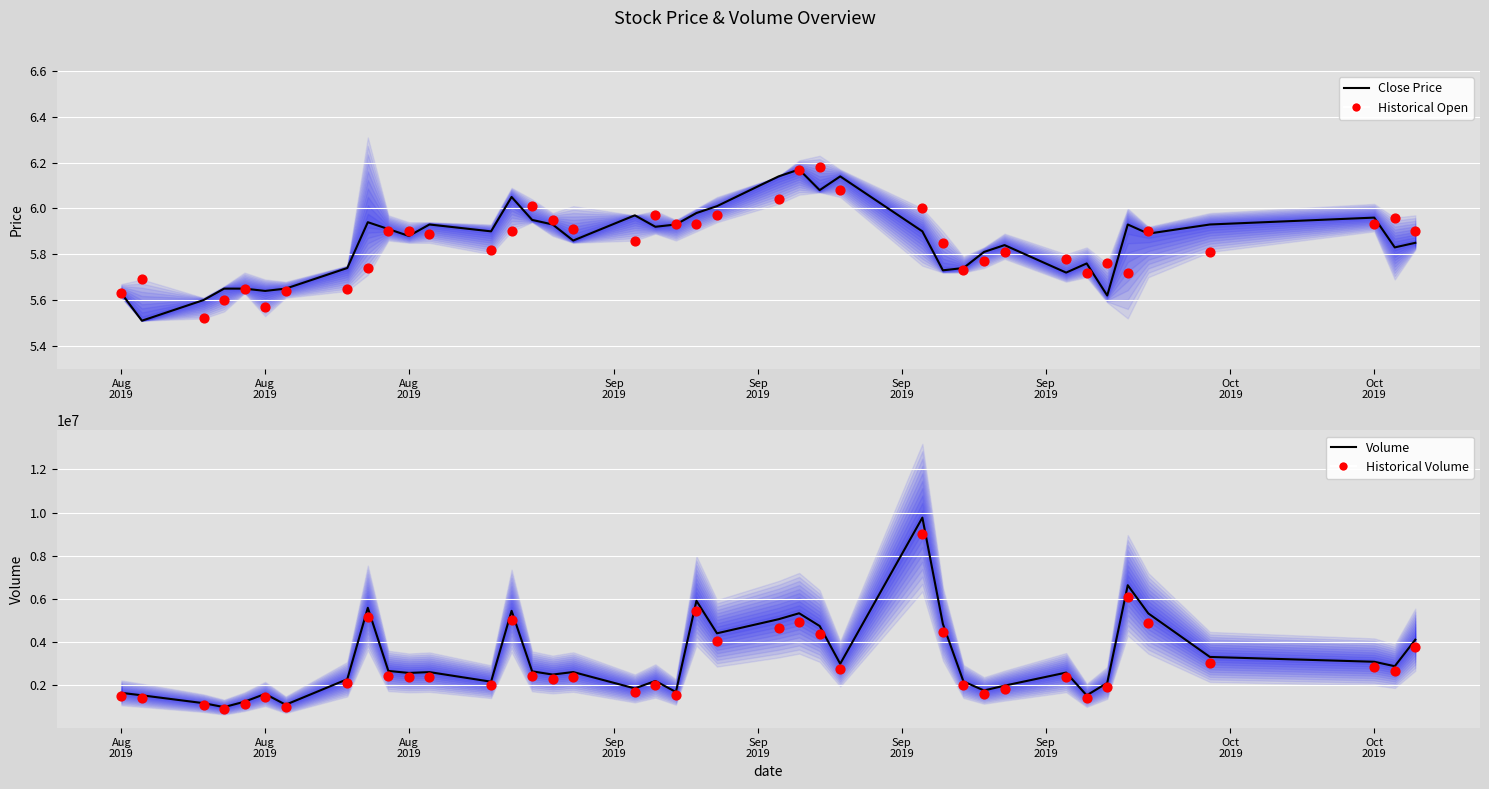

Which series has the largest total across all categories?

Volume